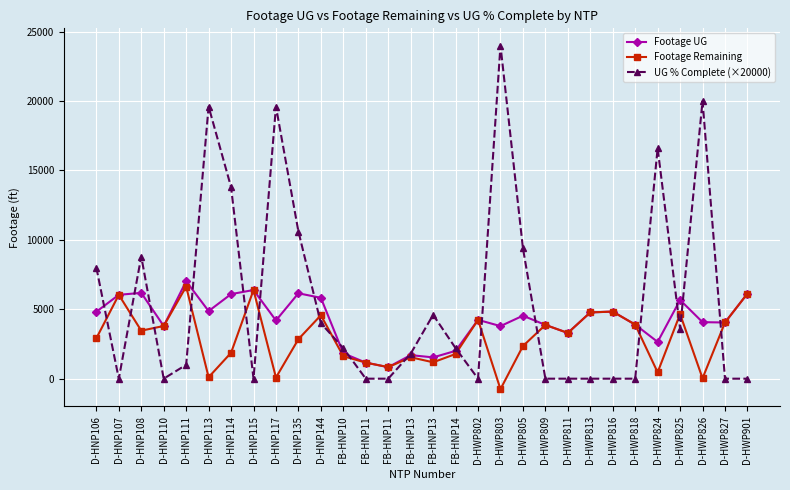

What is the value of the Footage Remaining point at the 25th from the left?

3895.0